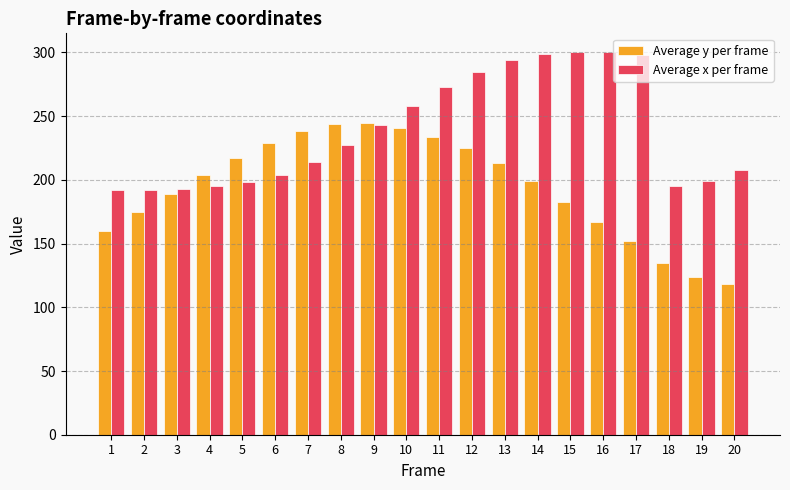

What is the total value across all series at 10?

499